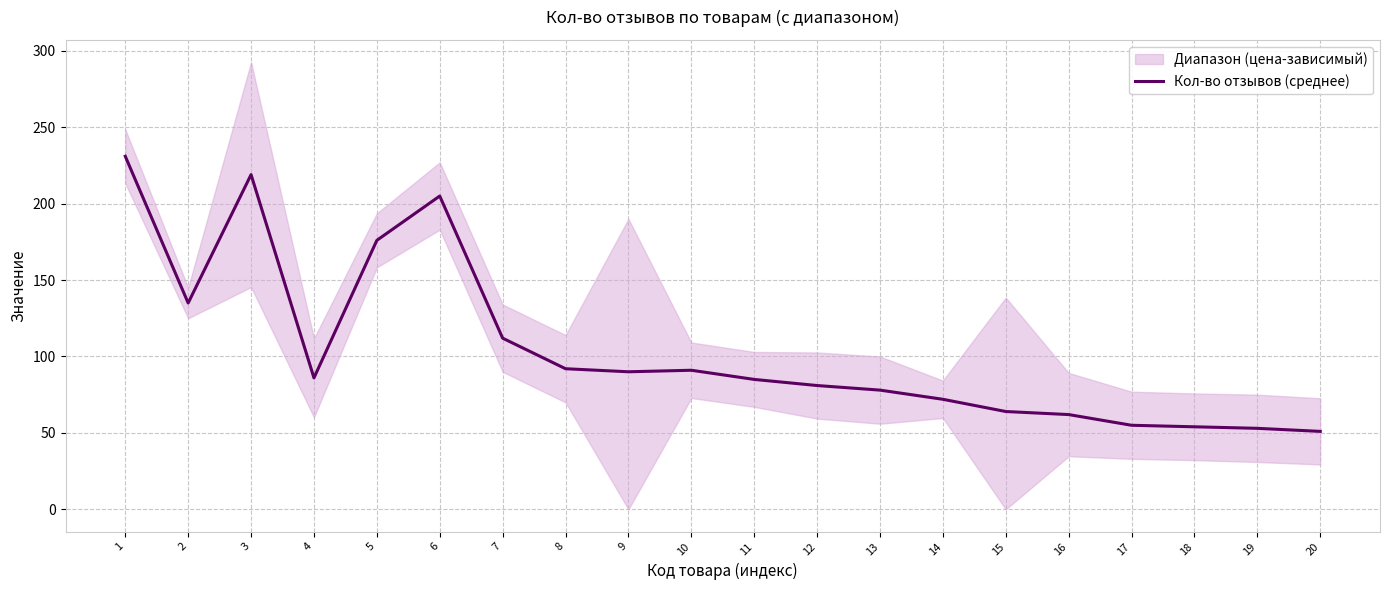

At which category does the chart reach its peak across all series?

1